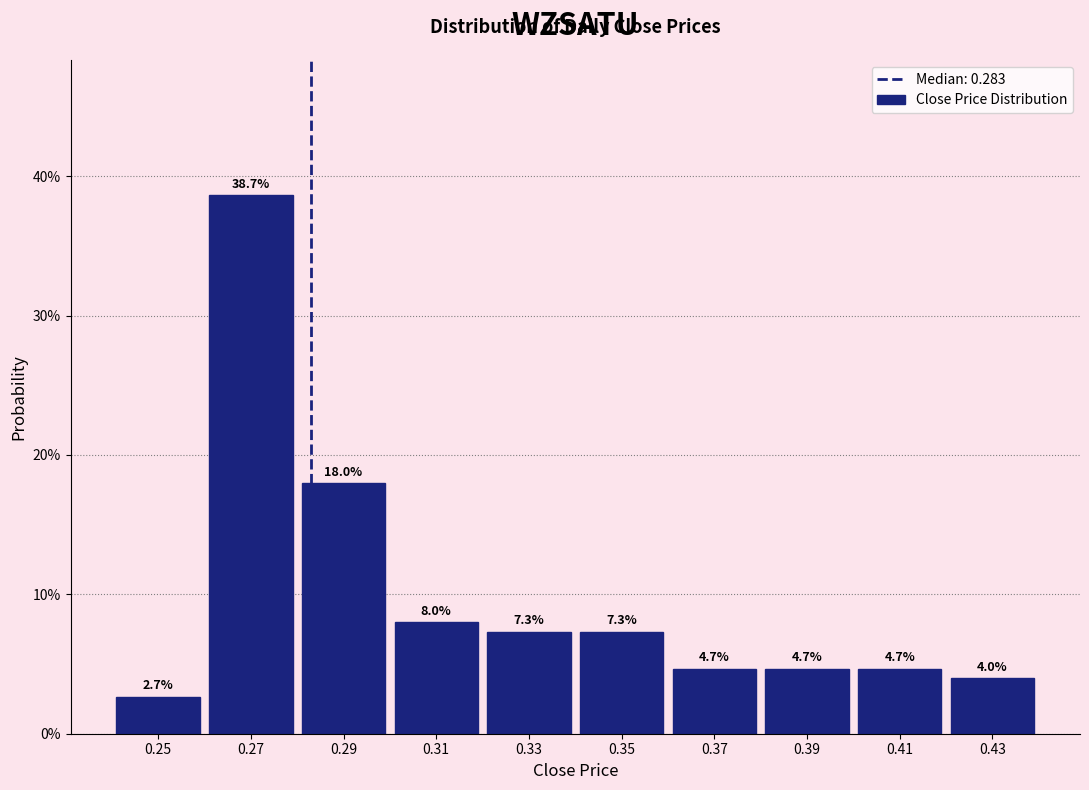

Reading left to right, extract all data points from this chart.

0.25=2.7	0.27=38.7	0.29=18.0	0.31=8.0	0.33=7.3	0.35=7.3	0.37=4.7	0.39=4.7	0.41=4.7	0.43=4.0